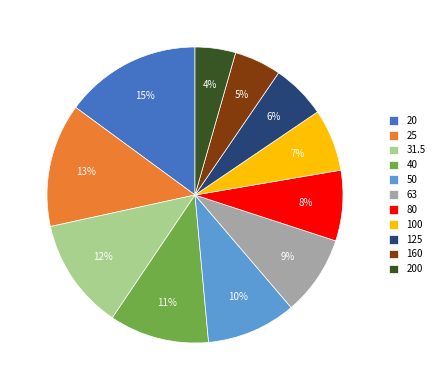

To the nearest percent, what is the combined percentage of 160 and 100?

12%